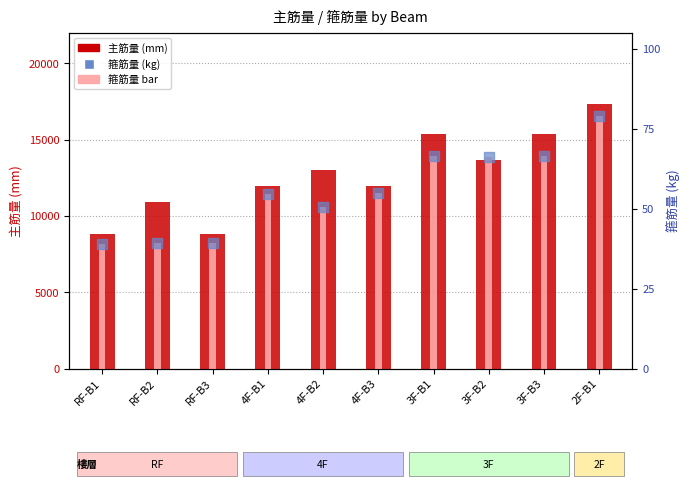

At which category is the sum across all series the highest?

2F-B1